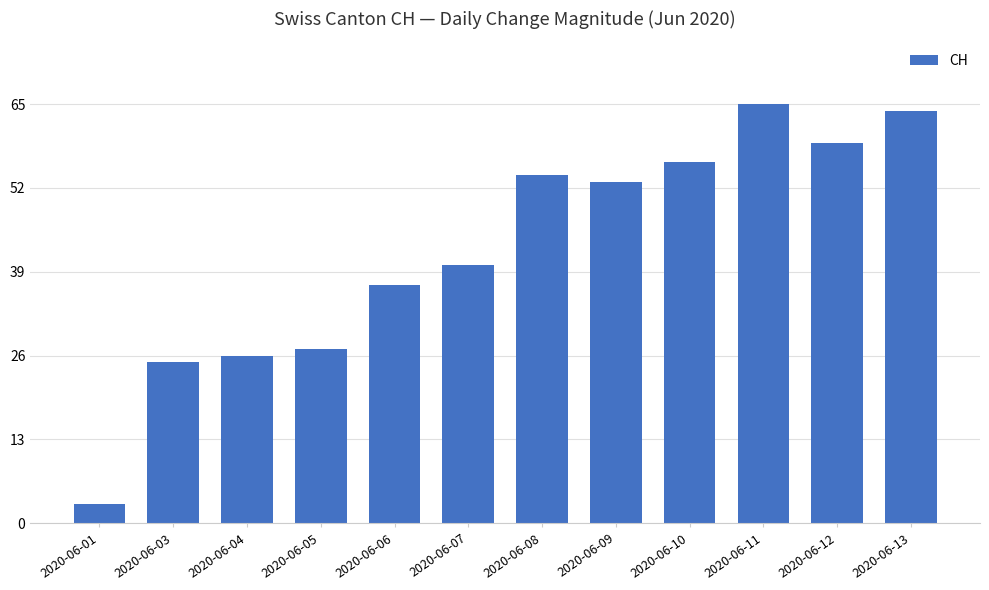

At which category does the chart reach its peak across all series?

2020-06-11